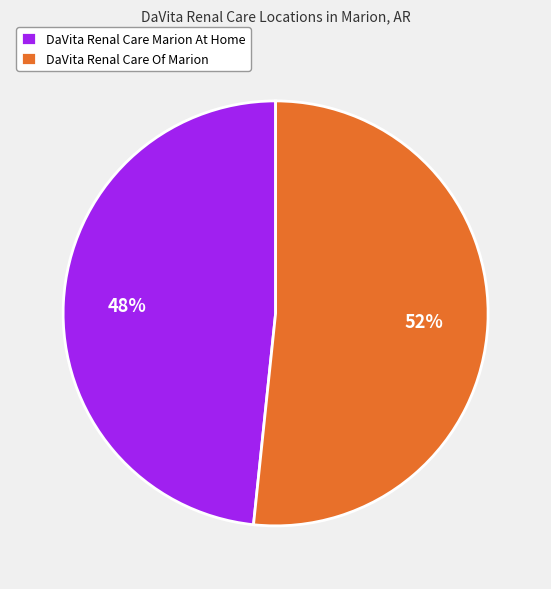

Does DaVita Renal Care Marion At Home represent more than half of the total?

No